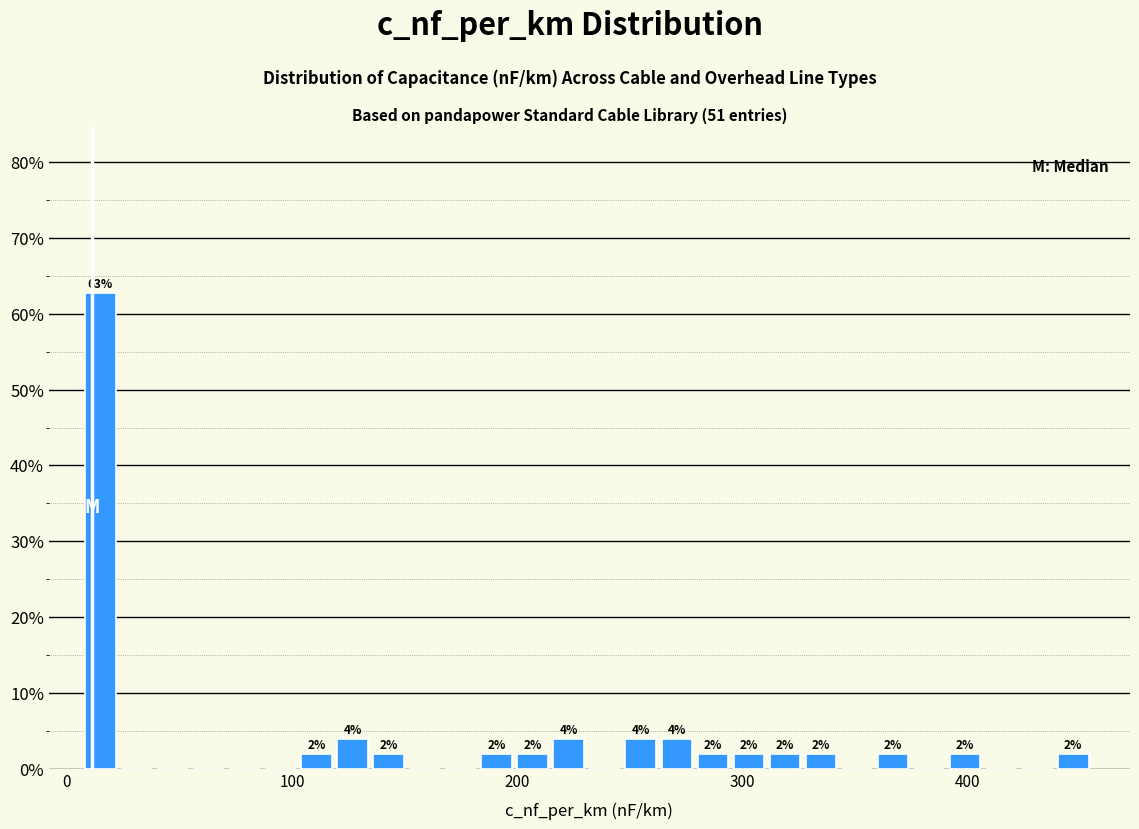

Around what value on the x-axis is the tallest bar? Give the approximate position of its centre, as read against the axis.

10